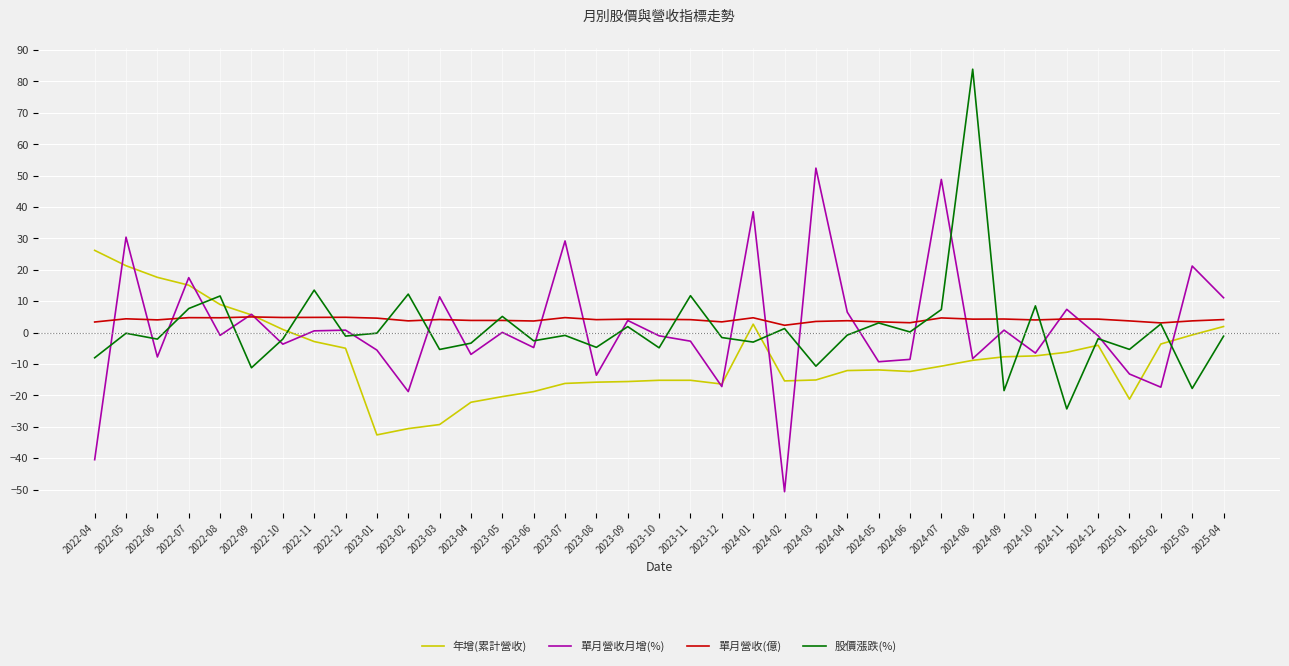

What is the smallest value displayed?

-50.7